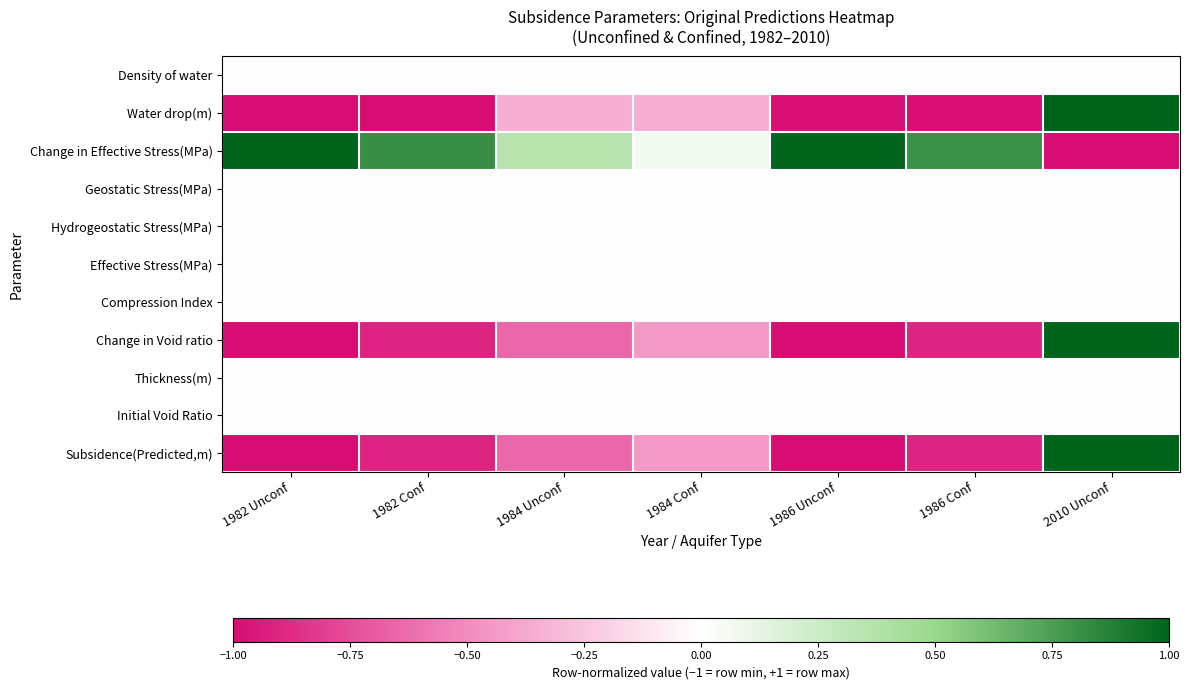

Reading left to right, transcribe all the data shown in this chart.

Density of water: 1982 Unconf=0.0	1982 Conf=0.0	1984 Unconf=0.0	1984 Conf=0.0	1986 Unconf=0.0	1986 Conf=0.0	2010 Unconf=0.0
Water drop(m): 1982 Unconf=-1.0	1982 Conf=-1.0	1984 Unconf=-0.3	1984 Conf=-0.3	1986 Unconf=-1.0	1986 Conf=-1.0	2010 Unconf=1.0
Change in Effective Stress(MPa): 1982 Unconf=1.0	1982 Conf=0.8	1984 Unconf=0.3	1984 Conf=0.1	1986 Unconf=1.0	1986 Conf=0.8	2010 Unconf=-1.0
Geostatic Stress(MPa): 1982 Unconf=0.0	1982 Conf=0.0	1984 Unconf=0.0	1984 Conf=0.0	1986 Unconf=0.0	1986 Conf=0.0	2010 Unconf=0.0
Hydrogeostatic Stress(MPa): 1982 Unconf=0.0	1982 Conf=0.0	1984 Unconf=0.0	1984 Conf=0.0	1986 Unconf=0.0	1986 Conf=0.0	2010 Unconf=0.0
Effective Stress(MPa): 1982 Unconf=0.0	1982 Conf=0.0	1984 Unconf=0.0	1984 Conf=0.0	1986 Unconf=0.0	1986 Conf=0.0	2010 Unconf=0.0
Compression Index: 1982 Unconf=0.0	1982 Conf=0.0	1984 Unconf=0.0	1984 Conf=0.0	1986 Unconf=0.0	1986 Conf=0.0	2010 Unconf=0.0
Change in Void ratio: 1982 Unconf=-1.0	1982 Conf=-0.9	1984 Unconf=-0.6	1984 Conf=-0.4	1986 Unconf=-1.0	1986 Conf=-0.9	2010 Unconf=1.0
Thickness(m): 1982 Unconf=0.0	1982 Conf=0.0	1984 Unconf=0.0	1984 Conf=0.0	1986 Unconf=0.0	1986 Conf=0.0	2010 Unconf=0.0
Initial Void Ratio: 1982 Unconf=0.0	1982 Conf=0.0	1984 Unconf=0.0	1984 Conf=0.0	1986 Unconf=0.0	1986 Conf=0.0	2010 Unconf=0.0
Subsidence(Predicted,m): 1982 Unconf=-1.0	1982 Conf=-0.9	1984 Unconf=-0.6	1984 Conf=-0.4	1986 Unconf=-1.0	1986 Conf=-0.9	2010 Unconf=1.0